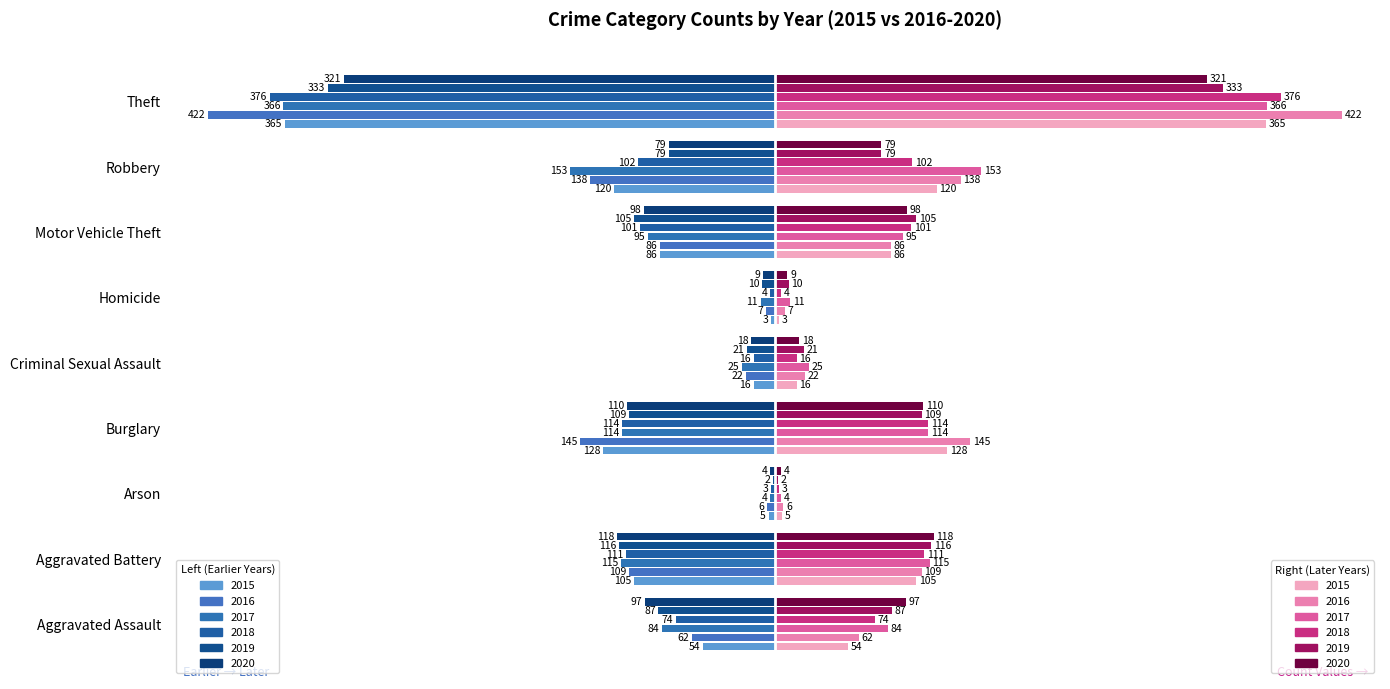

How many data points does each series have?

9